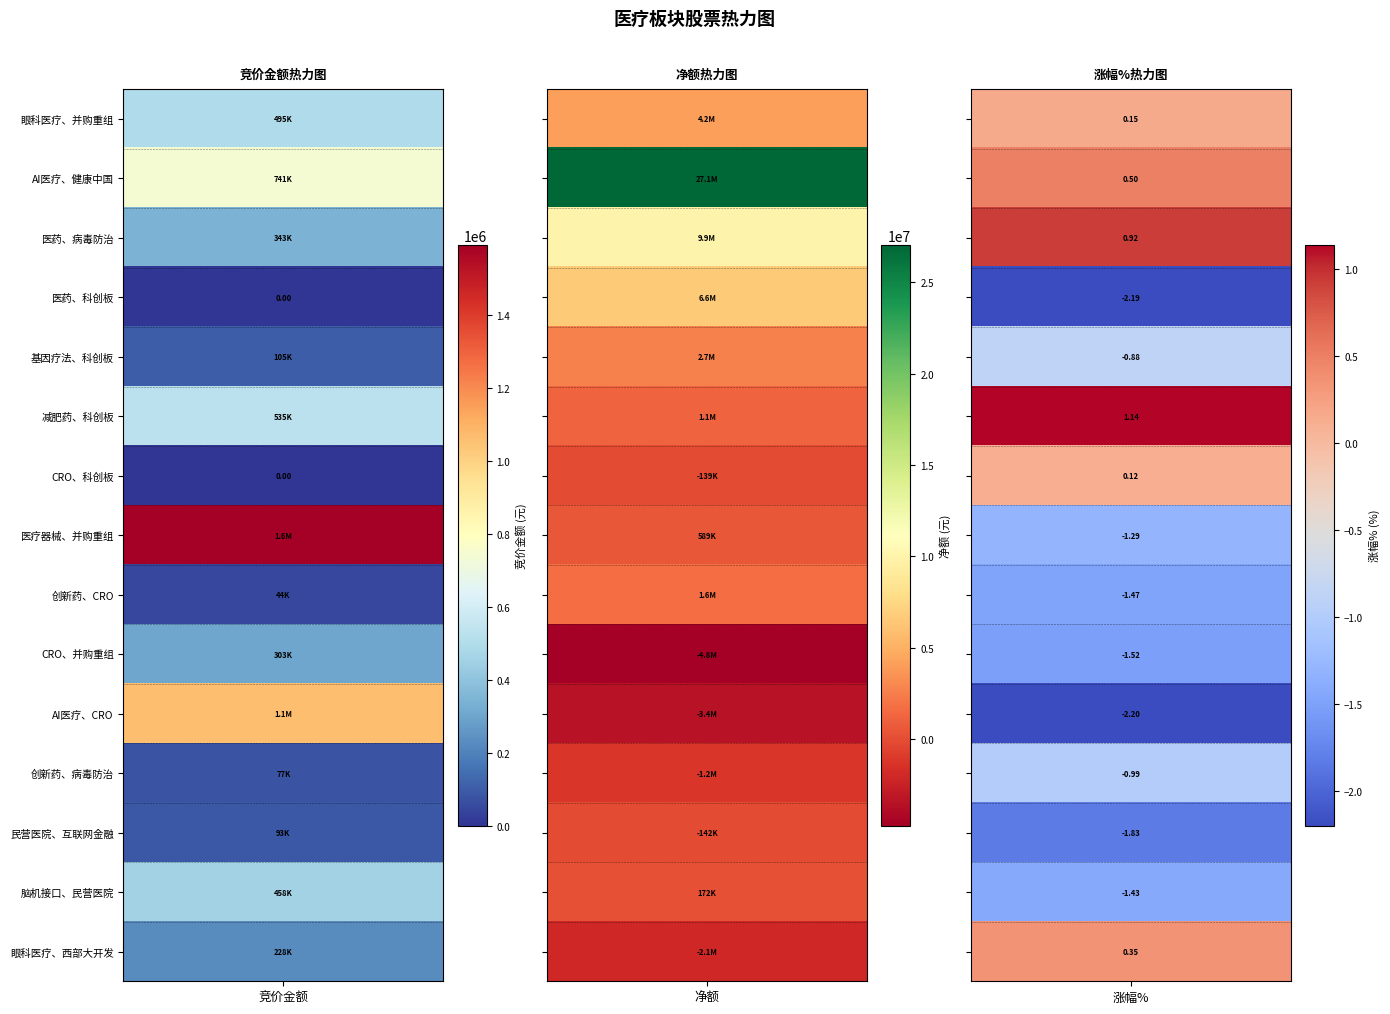

Which series has the largest range (max minus min)?

AI医疗、健康中国